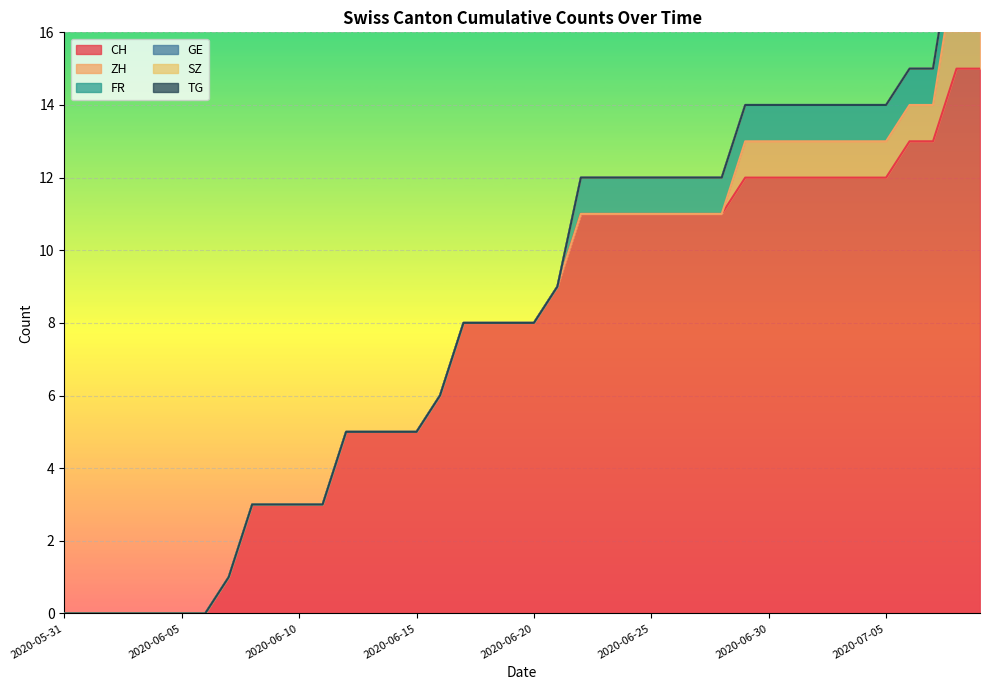

Which label corresponds to the largest value in the chart?

2020-07-08